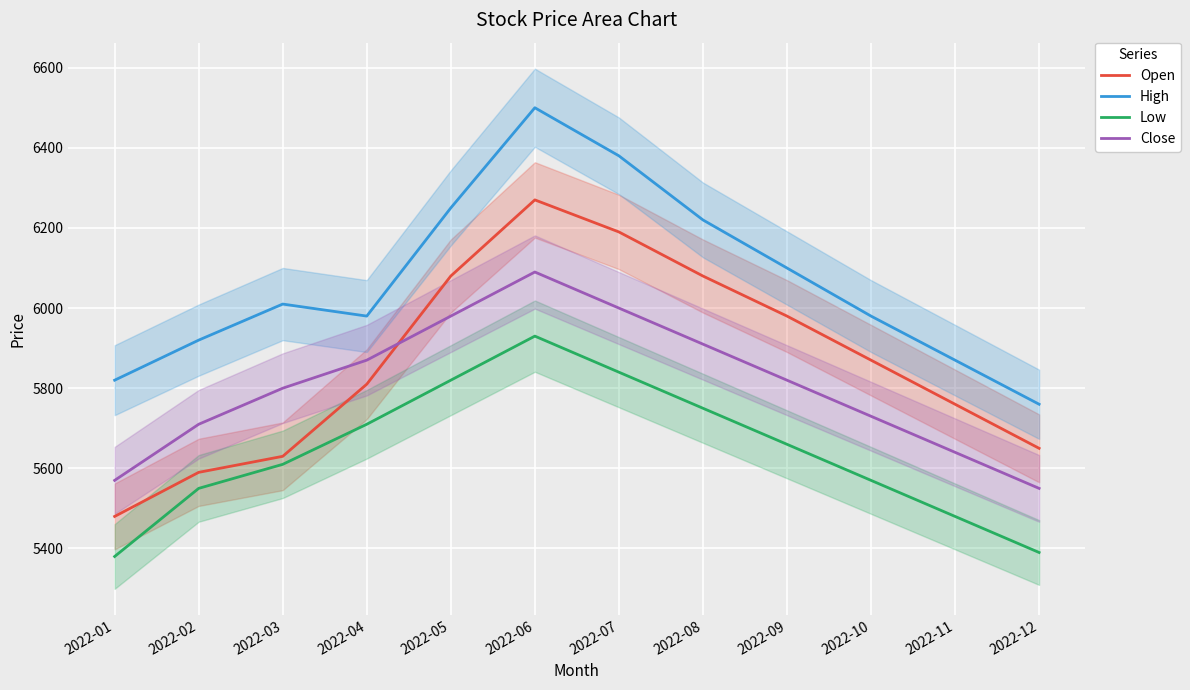

At which category is the sum across all series the highest?

2022-06